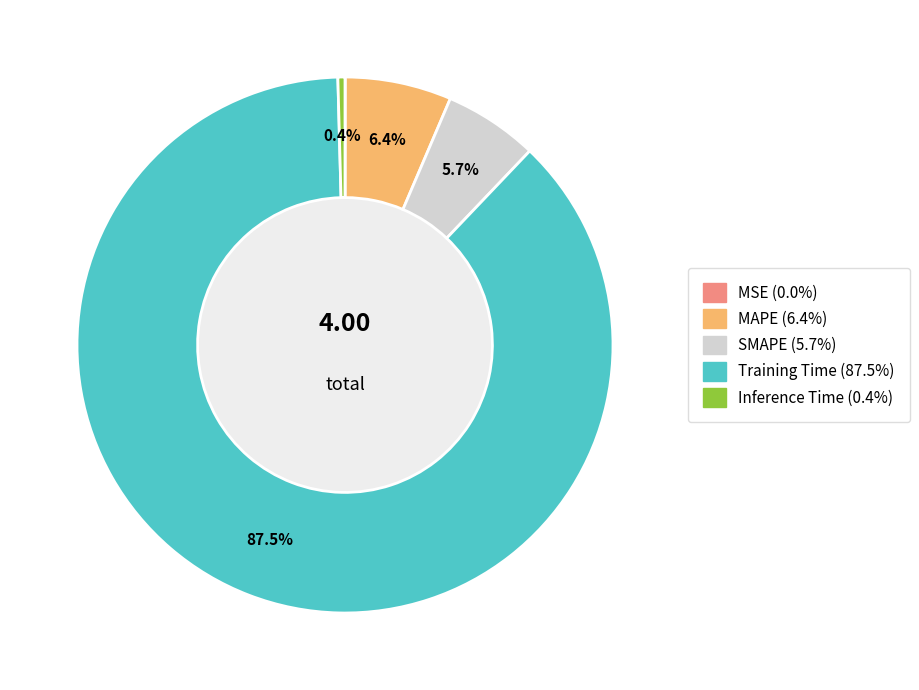

To the nearest percent, what is the combined percentage of Inference Time and MAPE?

7%